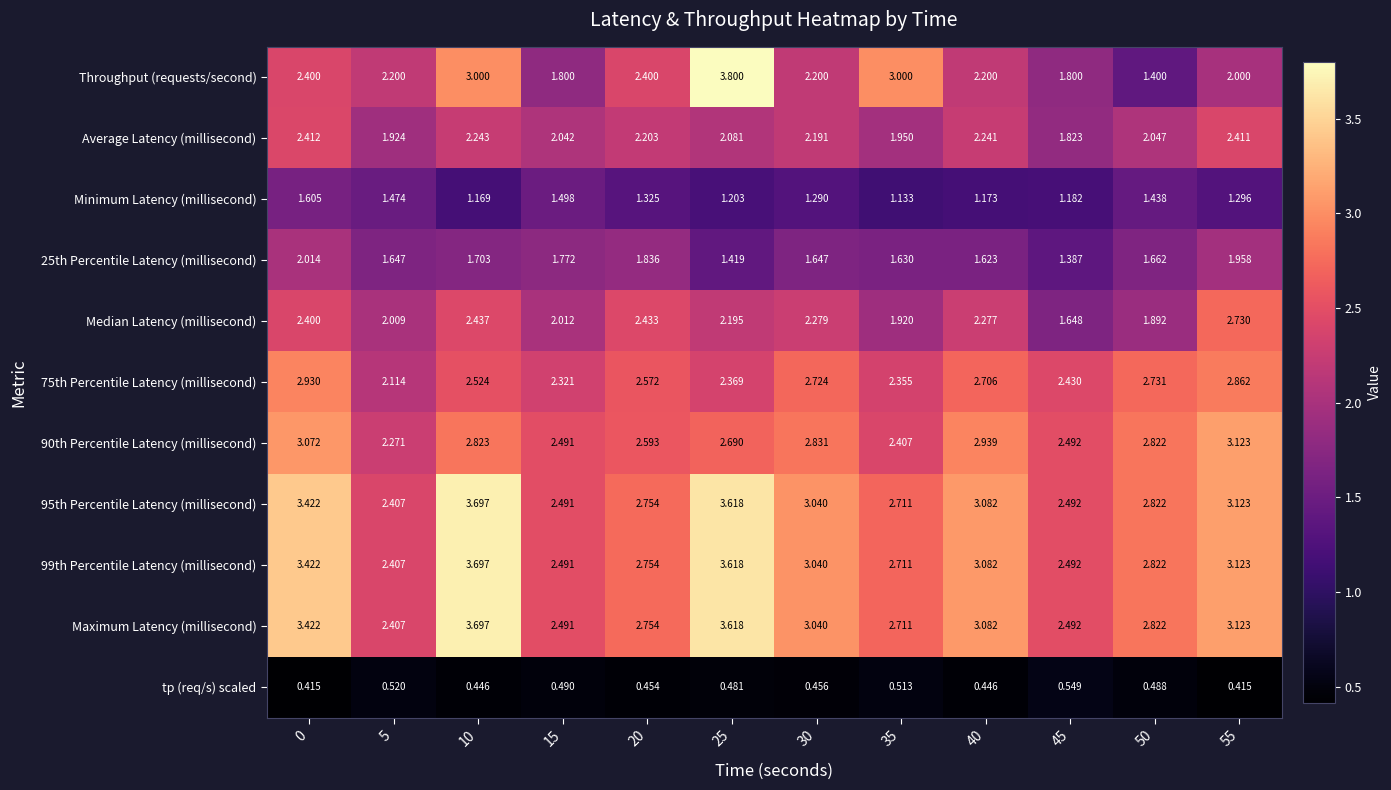

Which series has the largest range (max minus min)?

Throughput (requests/second)